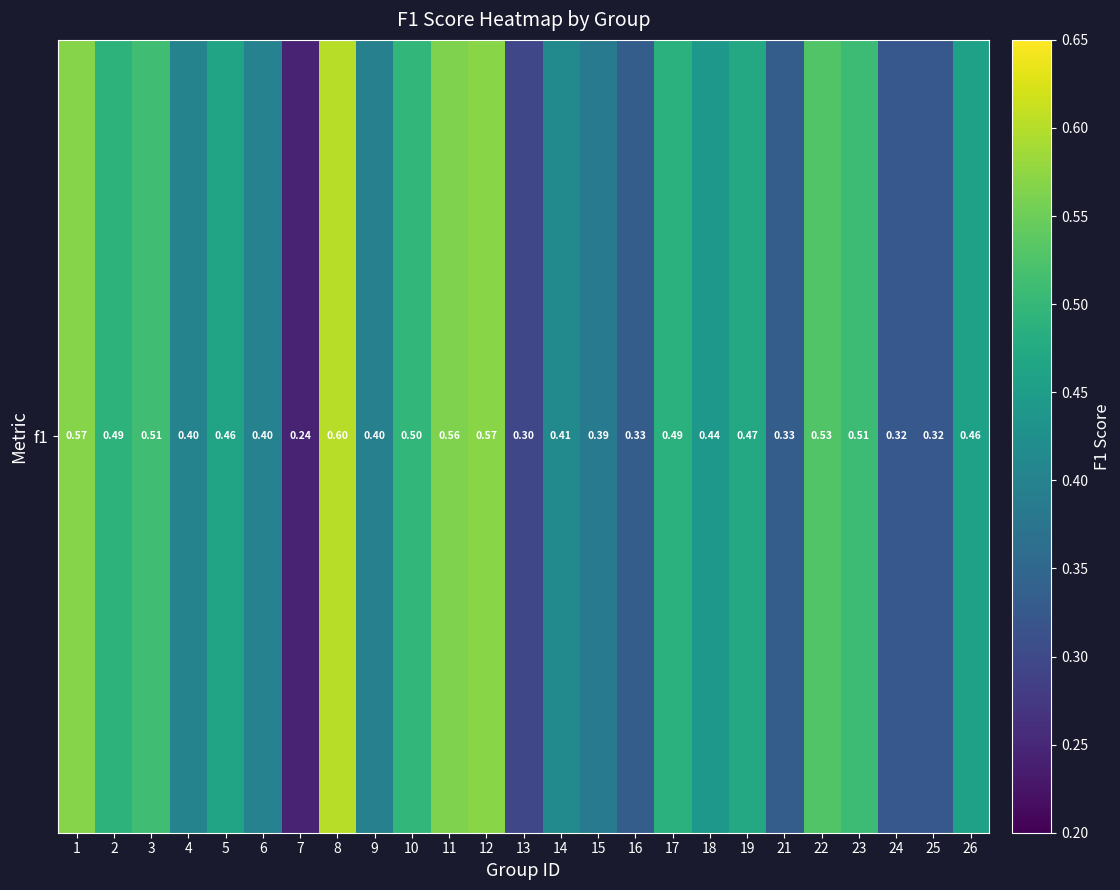

At which label is the value closest to 0?

7